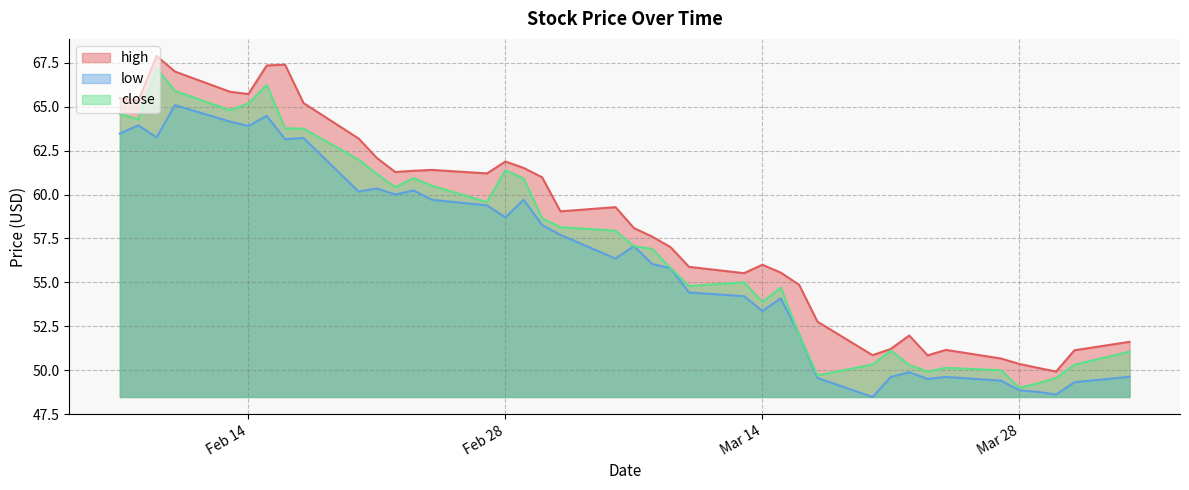

What is the lowest value of the low series?

48.5